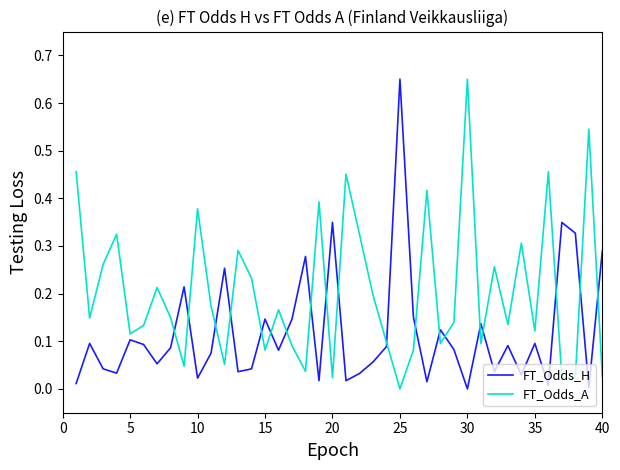

List the series in order of their overall mean, lowest first.

FT_Odds_H, FT_Odds_A